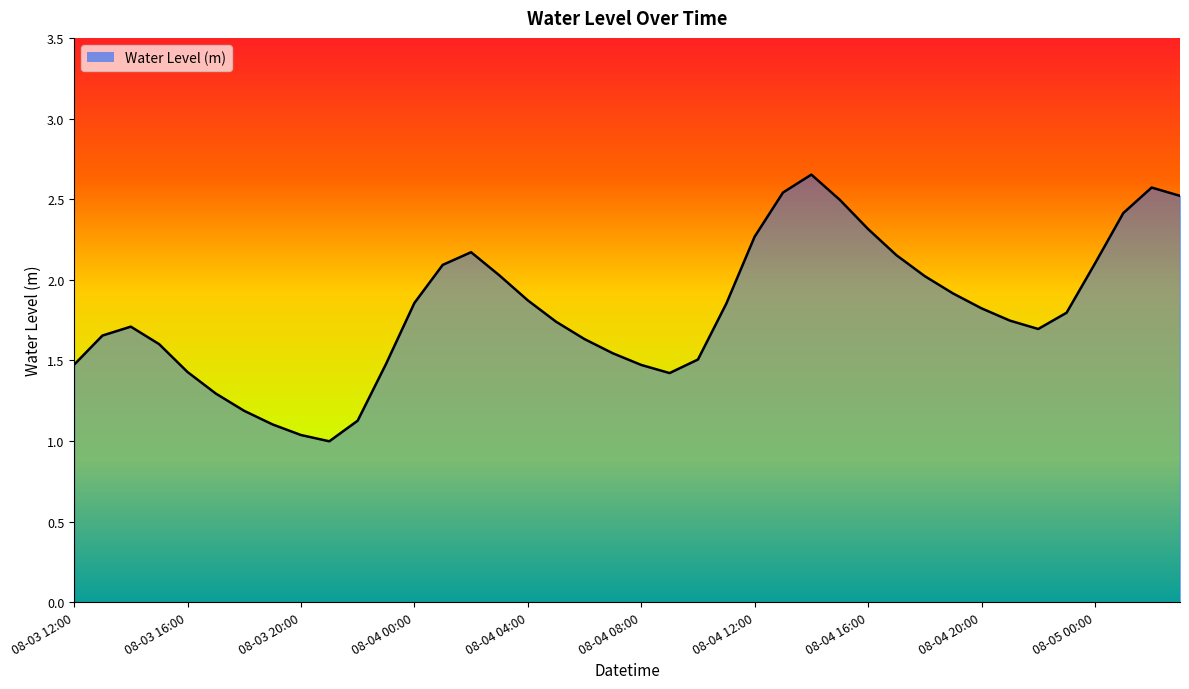

Does the chart display data point markers on the line(s)?

No